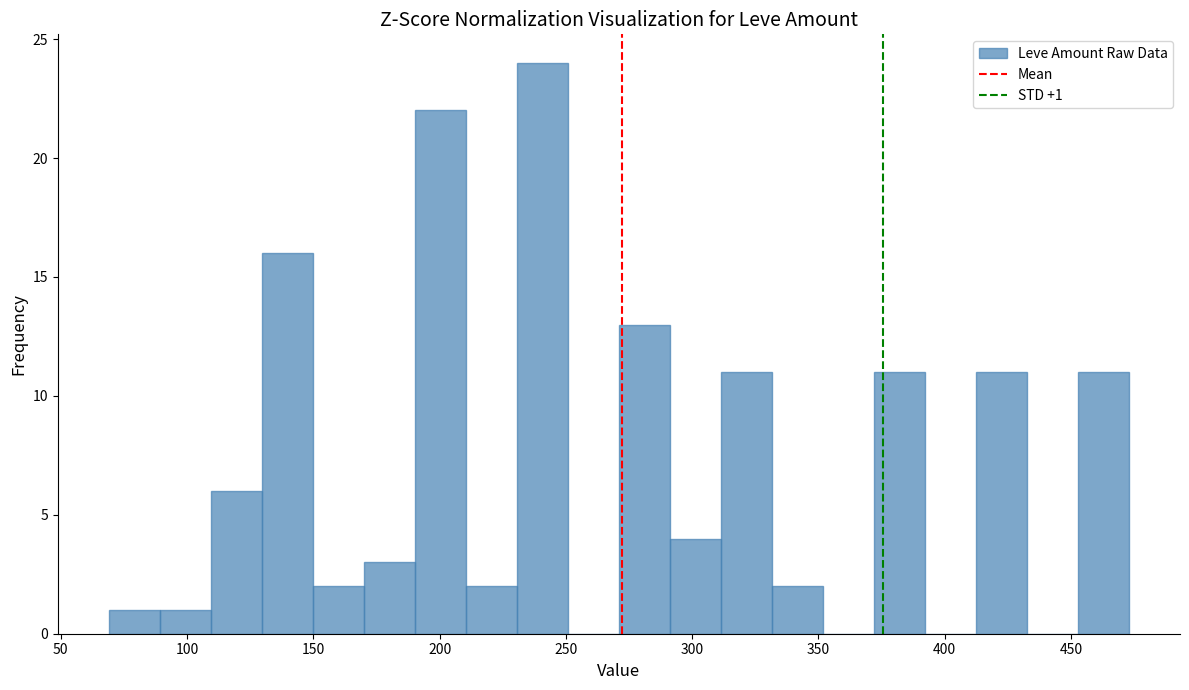

Which range on the x-axis has the tallest bar?

230 to 250